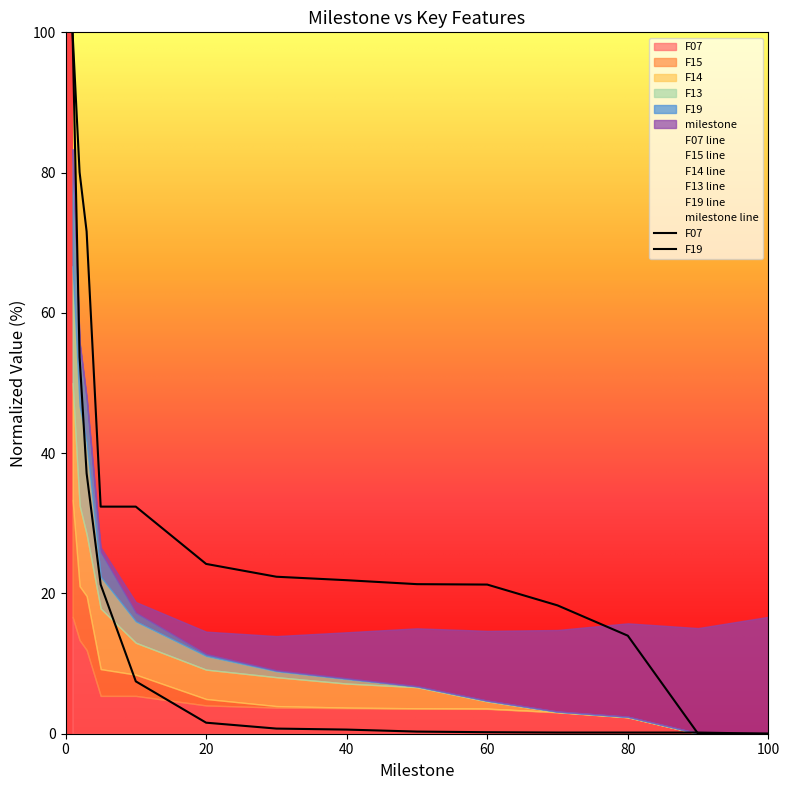

What is the value of the F19 point at the 4th from the left?

21.3